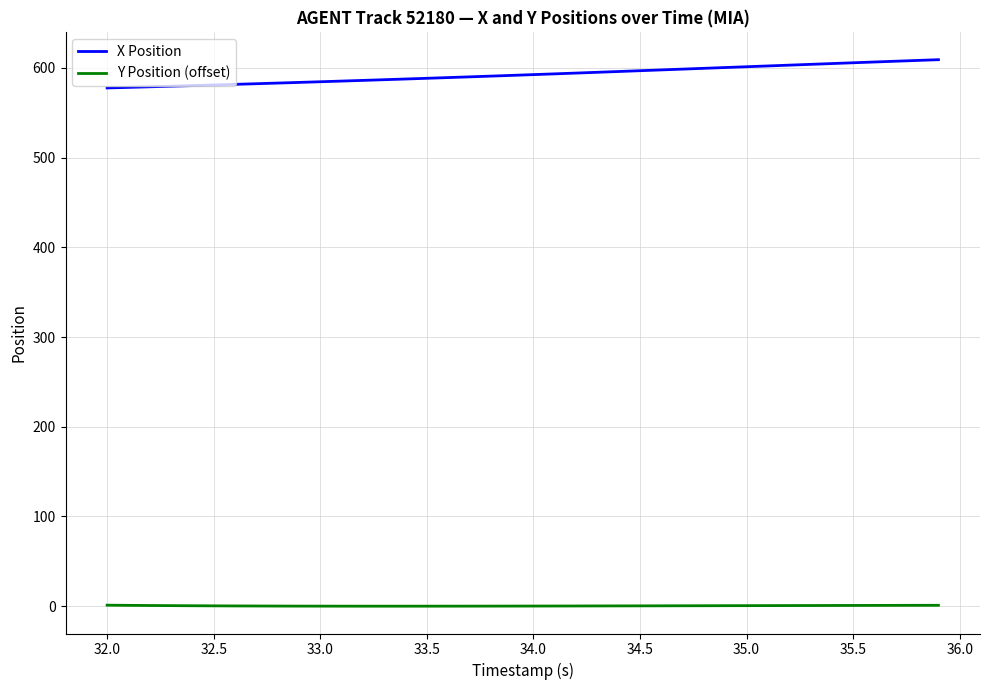

What is the difference between the second highest and minimum values in the Y Position (offset) series?

1.0